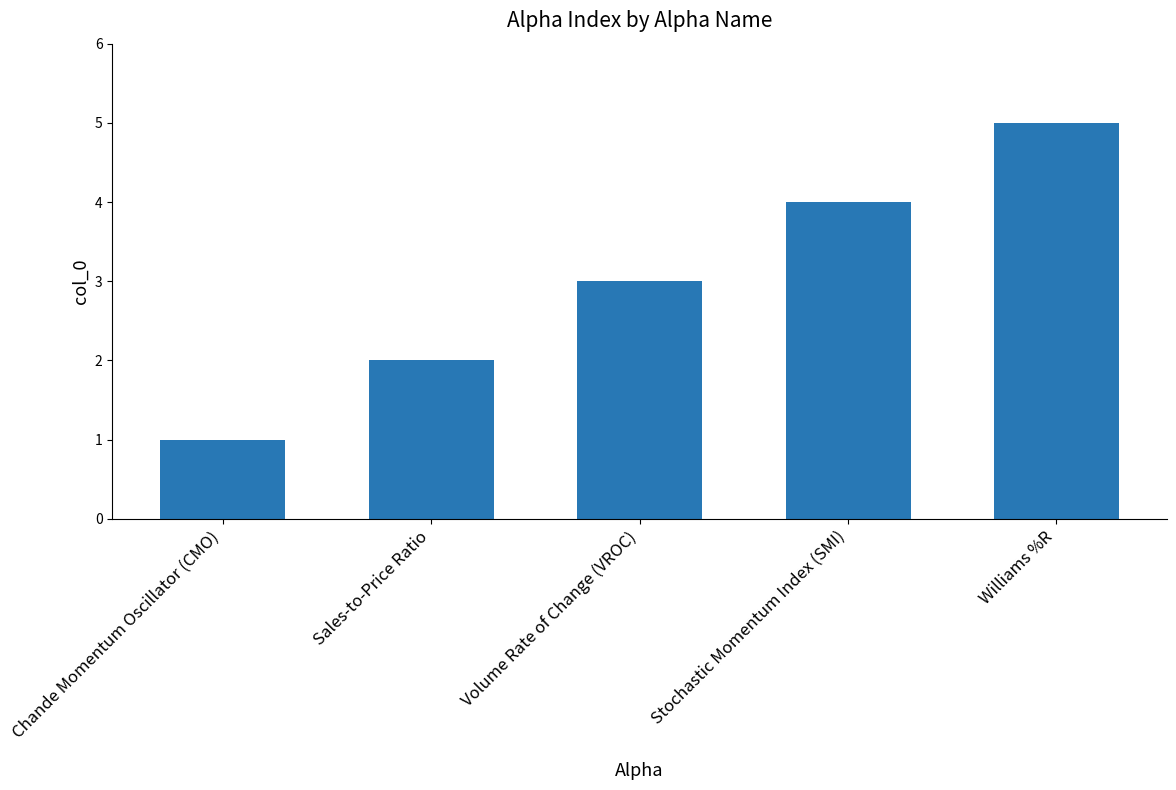

Rank the categories by value from highest to lowest.

Williams %R, Stochastic Momentum Index (SMI), Volume Rate of Change (VROC), Sales-to-Price Ratio, Chande Momentum Oscillator (CMO)